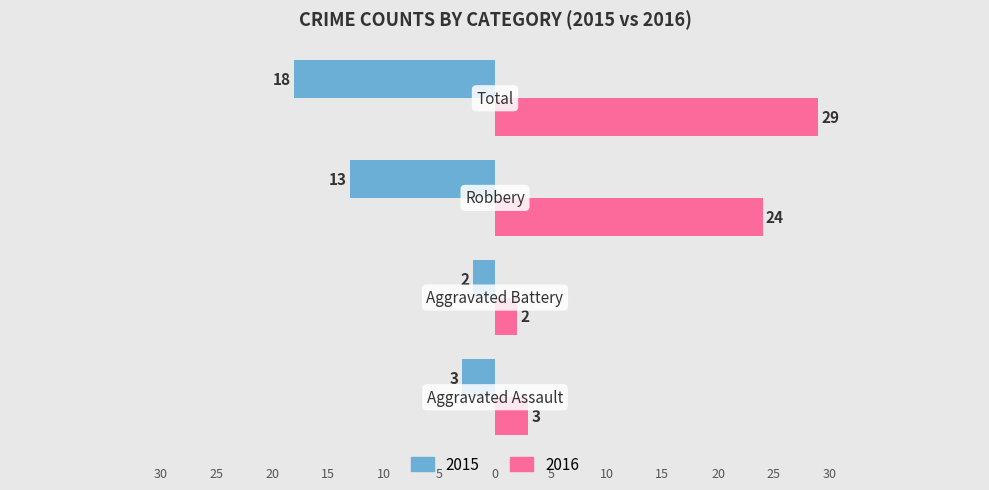

What are all the series names shown in the legend?

2015, 2016